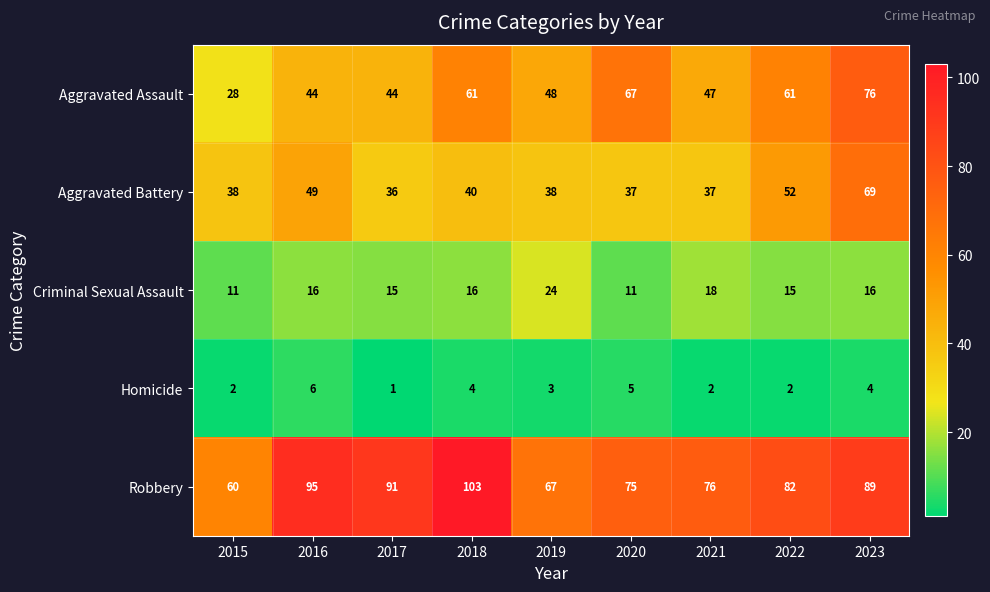

How many categories are shown in the chart?

9